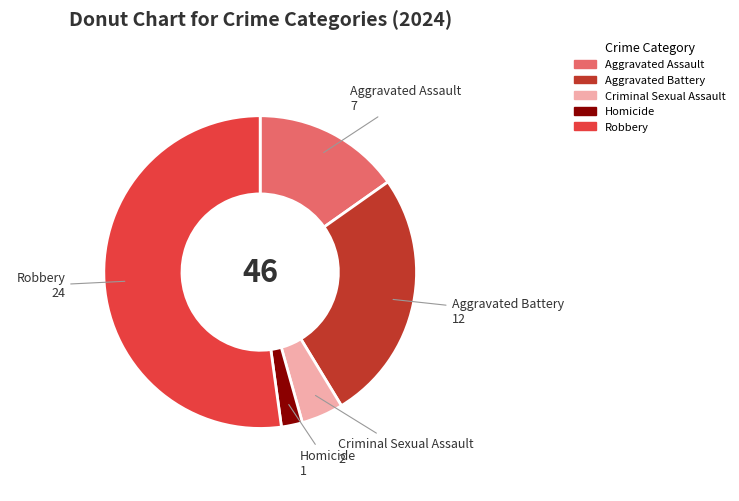

Is the sum of Aggravated Battery and Criminal Sexual Assault greater than half?

No